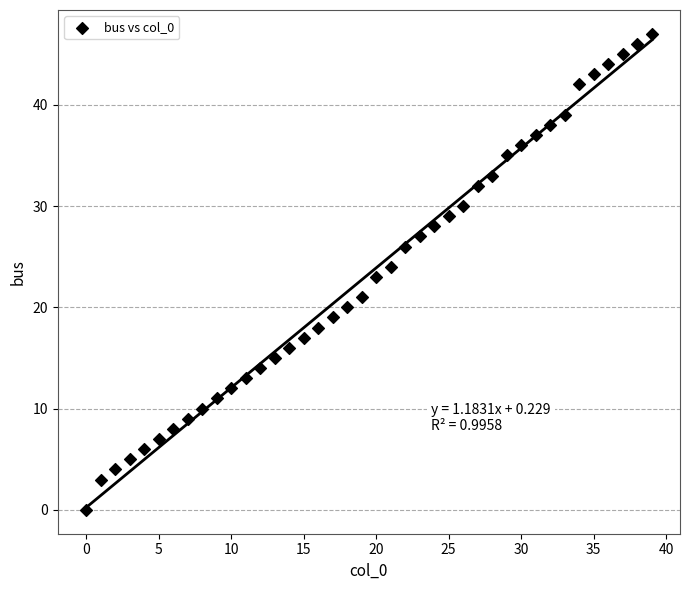

What is the range of Y values (max minus min)?

47